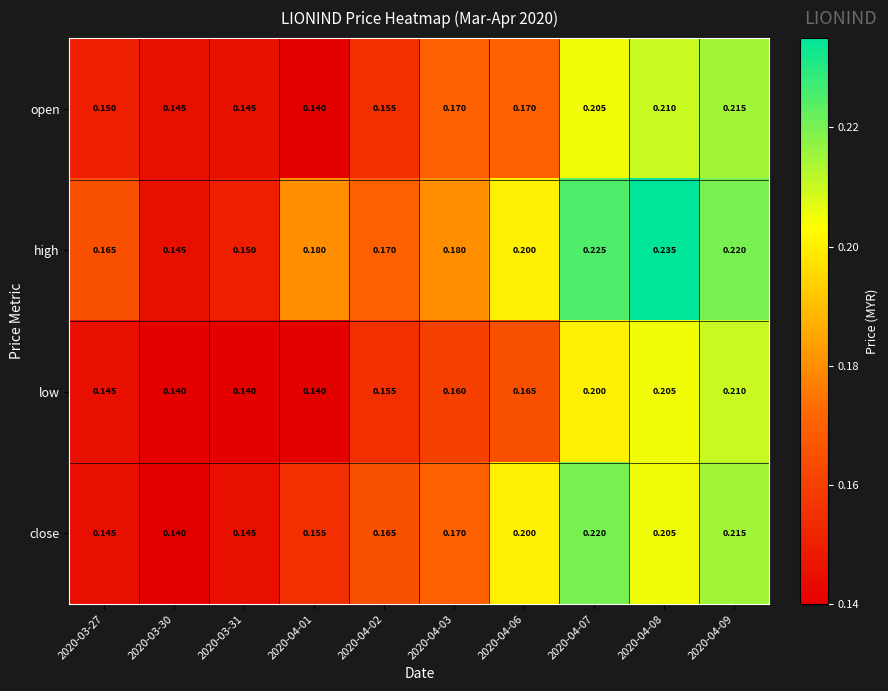

What is the maximum value shown in the chart?

0.2